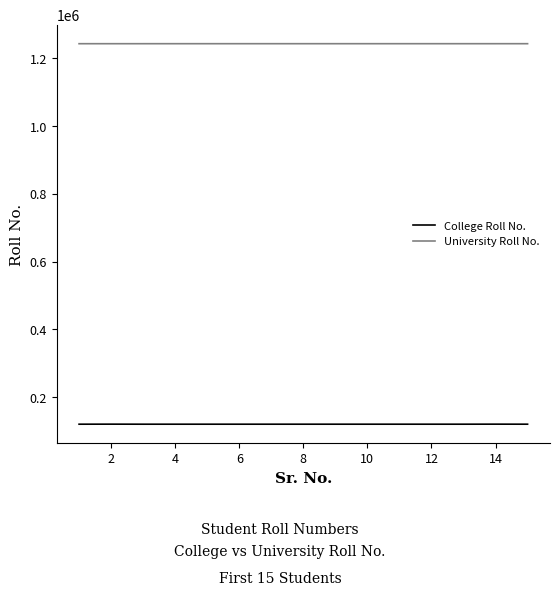

Which series has the largest total across all categories?

University Roll No.